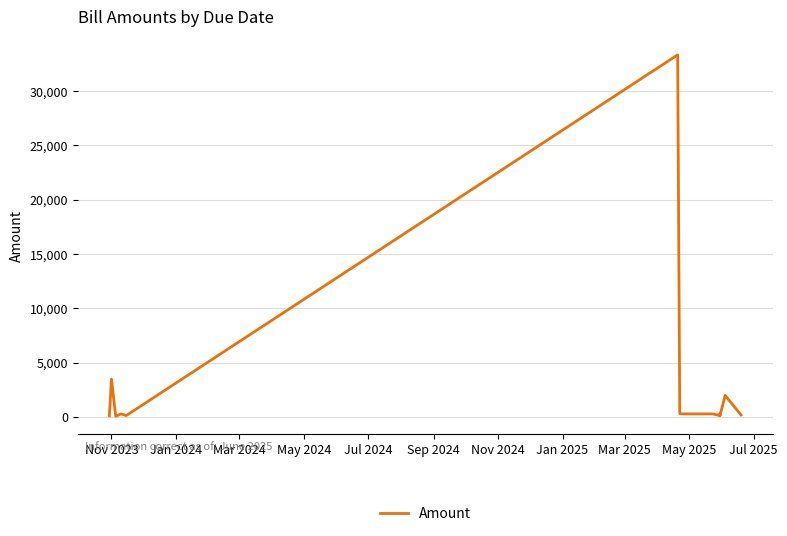

How many points are higher than both their immediate neighbors (excluding endpoints)?

4